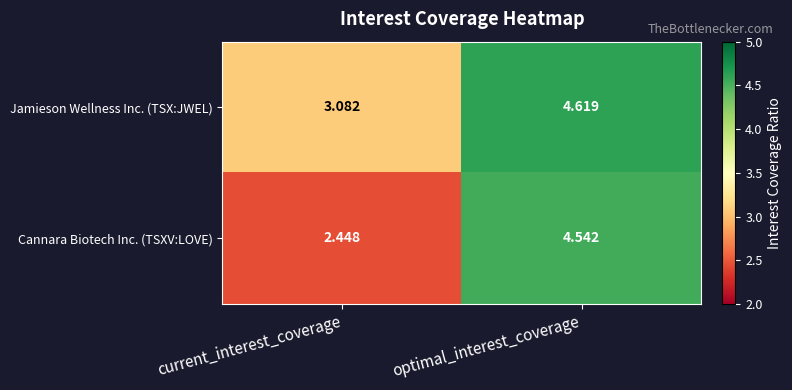

Which series has the widest spread of values?

Cannara Biotech Inc. (TSXV:LOVE)